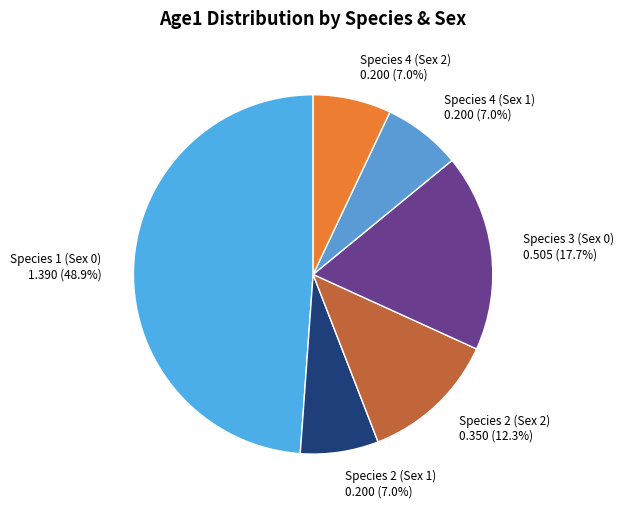

Count the number of slices in the pie.

6